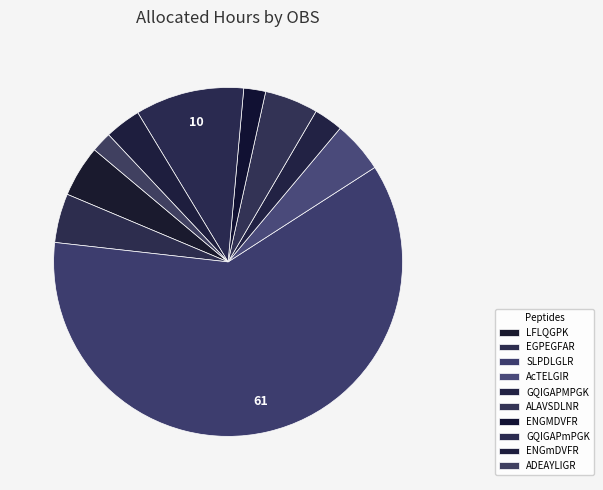

True or false: ADEAYLIGR accounts for 13% of the total.

False